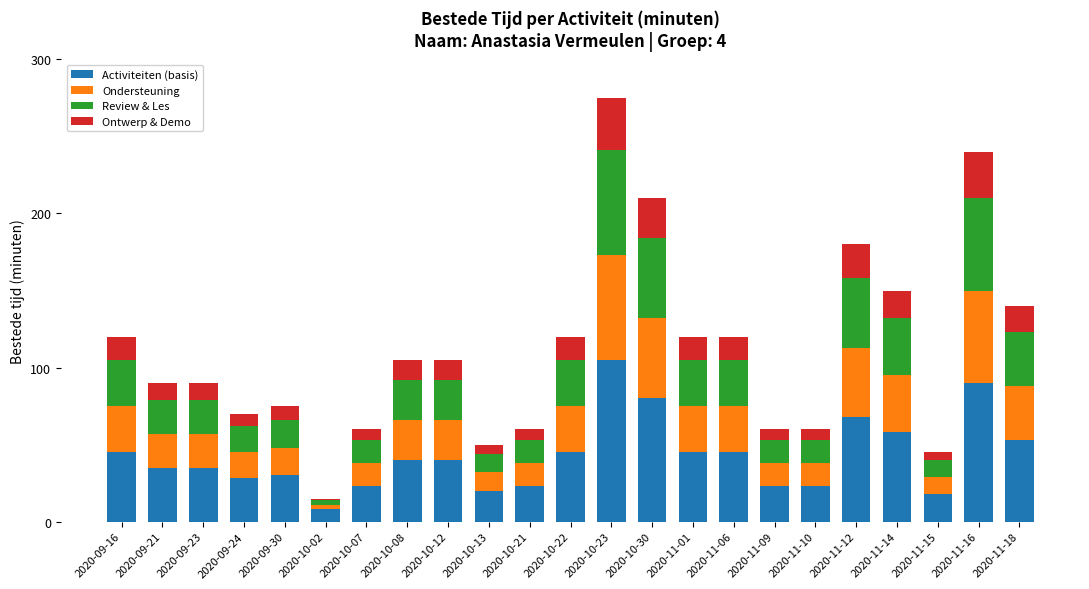

Is it true that Activiteiten (basis) equals 23 at 2020-11-10?

True